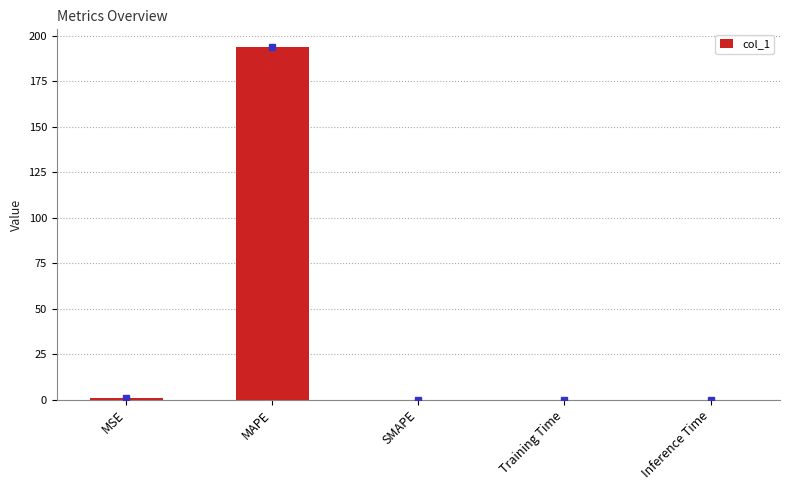

True or false: the data shows 0.0 at SMAPE.

True